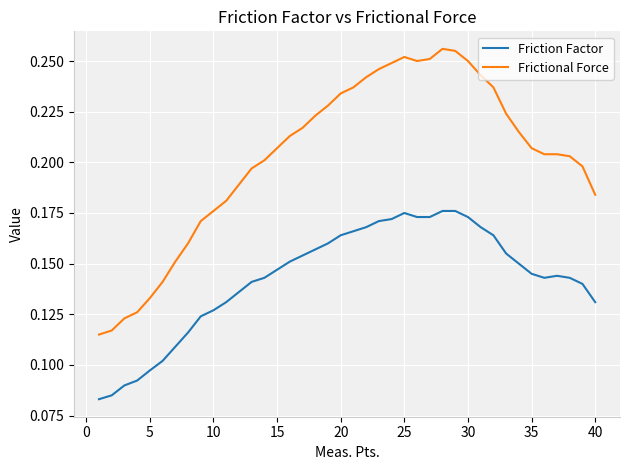

Which series has the widest spread of values?

Frictional Force